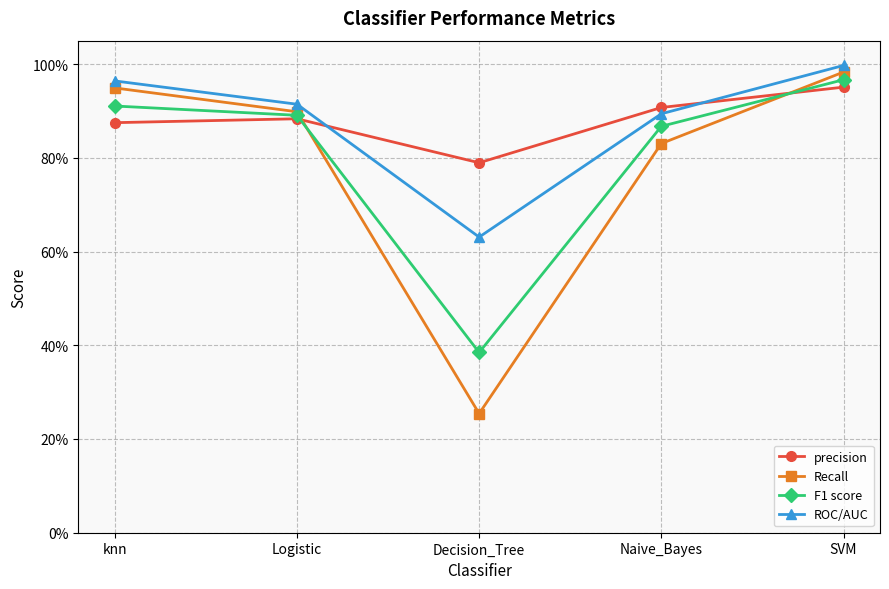

Reading left to right, list all the values displayed in this chart.

precision: 0.9	0.9	0.8	0.9	1.0
Recall: 0.9	0.9	0.3	0.8	1.0
F1 score: 0.9	0.9	0.4	0.9	1.0
ROC/AUC: 1.0	0.9	0.6	0.9	1.0